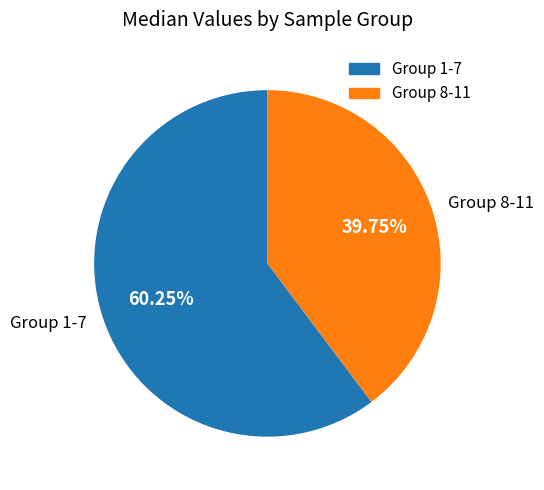

Approximately how many times larger is the value at Group 8-11 compared to Group 1-7?

0.7